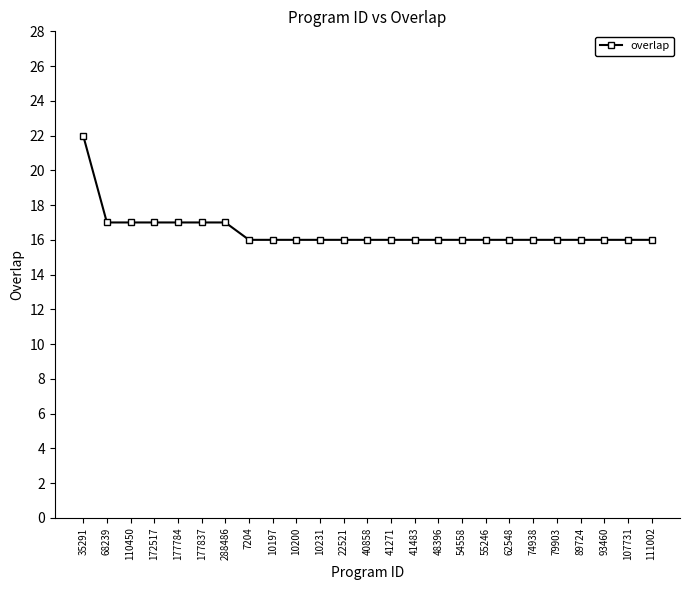

Reading right to left, what are all the values shown in this chart?

16	16	16	16	16	16	16	16	16	16	16	16	16	16	16	16	16	16	17	17	17	17	17	17	22